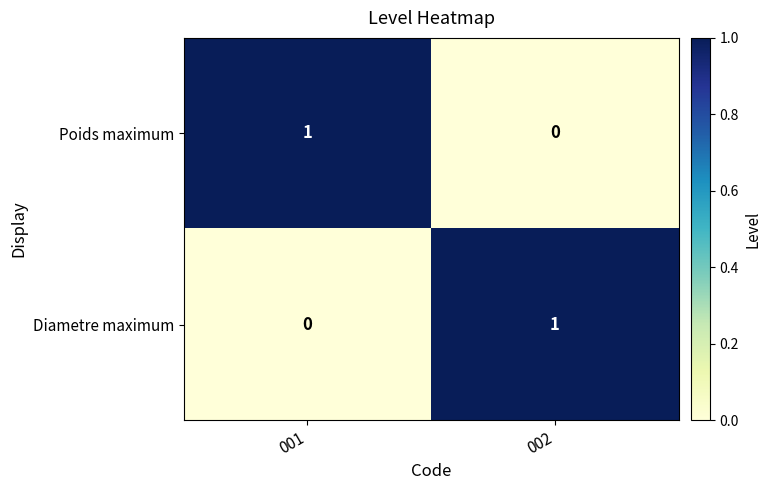

The Poids maximum series shows 0 at 002. True or false?

True